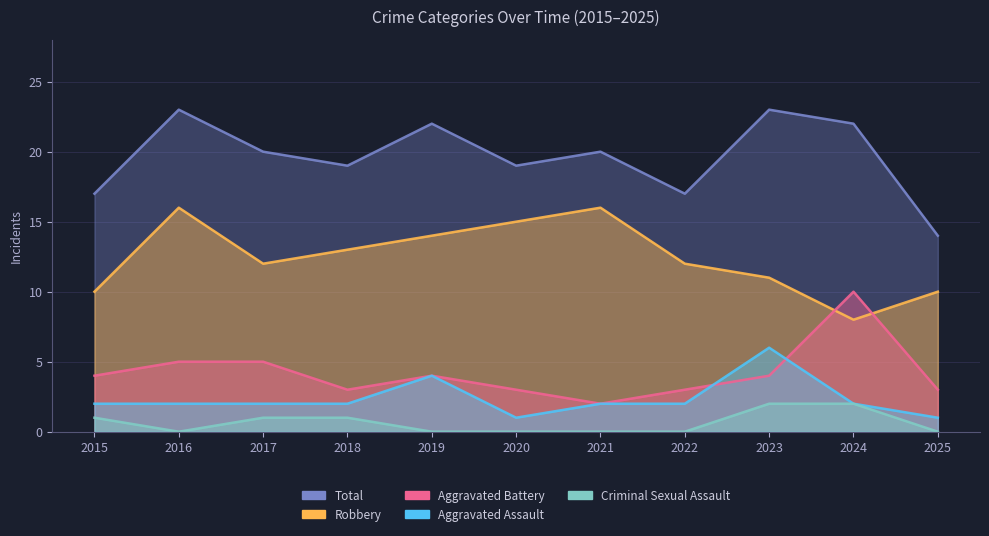

What is the difference between the second highest and second lowest values in the Robbery series?

6